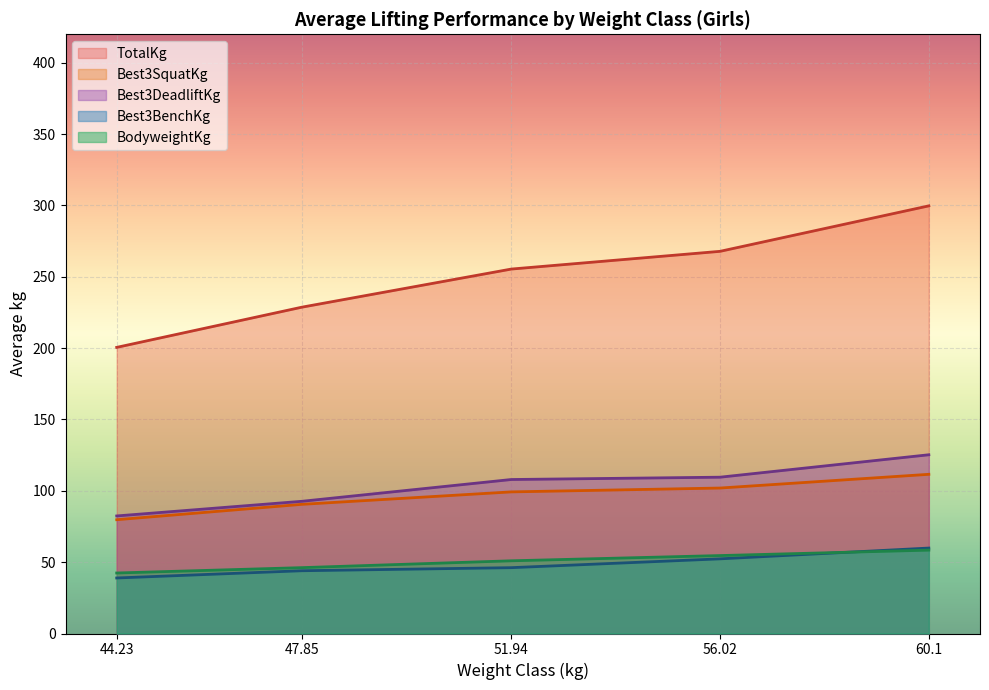

What is the spread (max minus min) of values at 51.94?

209.3